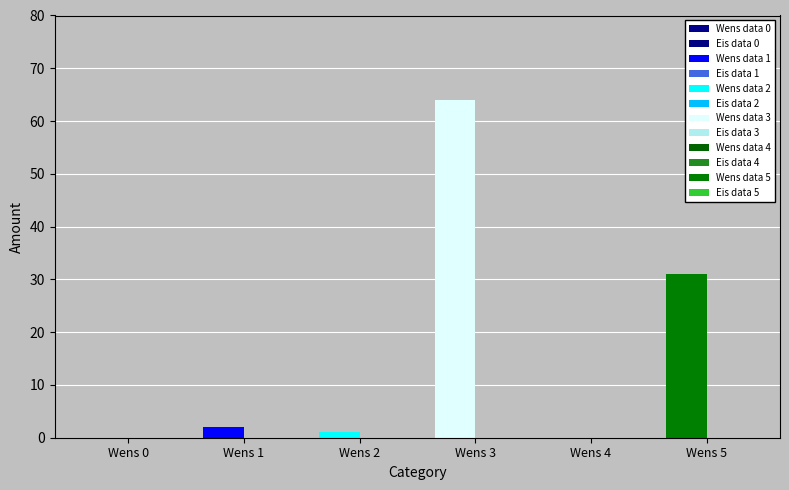

Reading left to right, what are all the values shown in this chart?

Wens data: Wens 0=0	Wens 1=2	Wens 2=1	Wens 3=64	Wens 4=0	Wens 5=31
Eis data: Wens 0=0	Wens 1=0	Wens 2=0	Wens 3=0	Wens 4=0	Wens 5=0